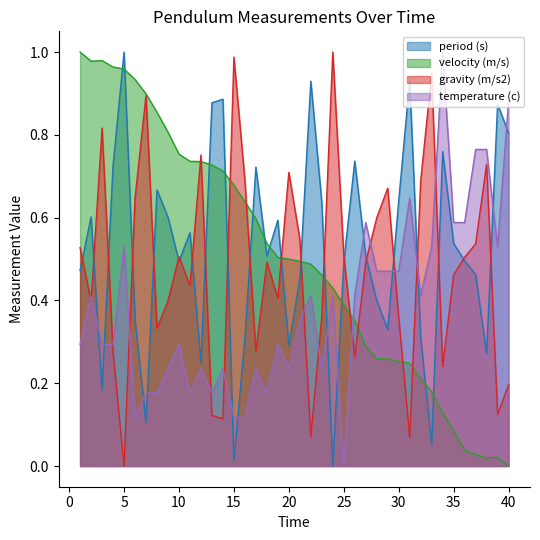

List the labels in order of gravity (m/s2) value, largest first.

24, 15, 33, 7, 3, 12, 38, 20, 16, 32, 29, 6, 28, 21, 37, 1, 25, 10, 36, 27, 18, 35, 11, 19, 9, 2, 23, 30, 8, 17, 4, 26, 34, 40, 39, 13, 14, 22, 31, 5